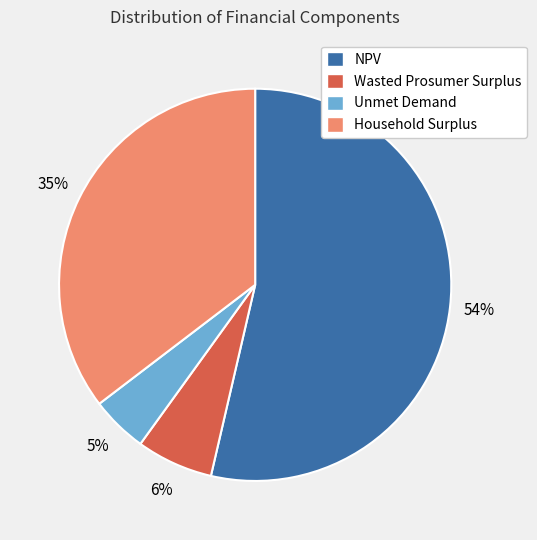

Between Wasted Prosumer Surplus and NPV, which is larger?

NPV